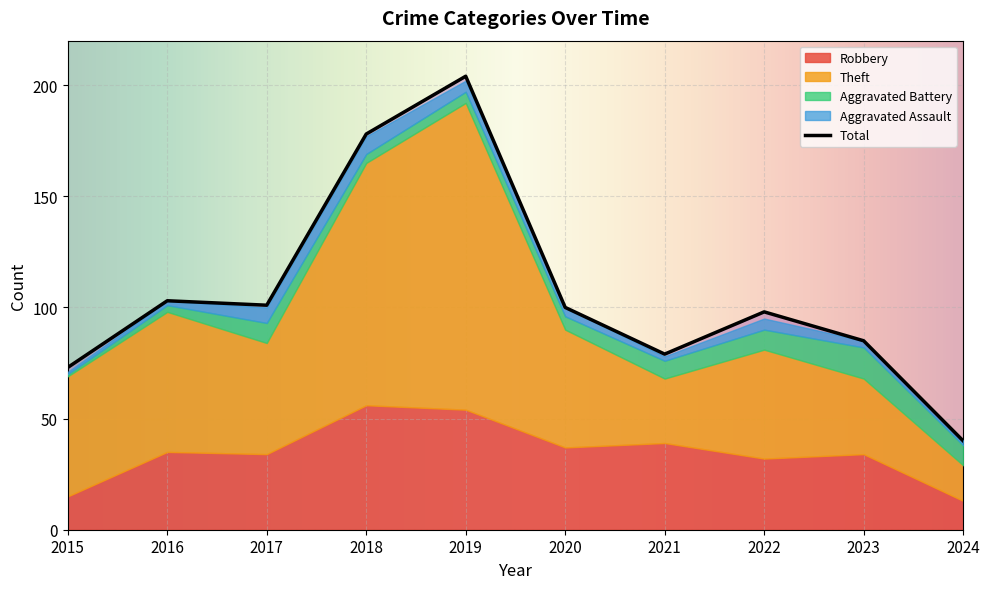

Read the Theft value at 2020, to the nearest 5.

55